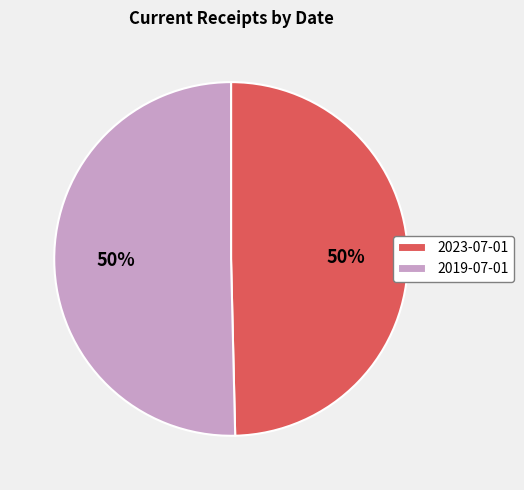

To the nearest percent, what is the average slice percentage?

50%